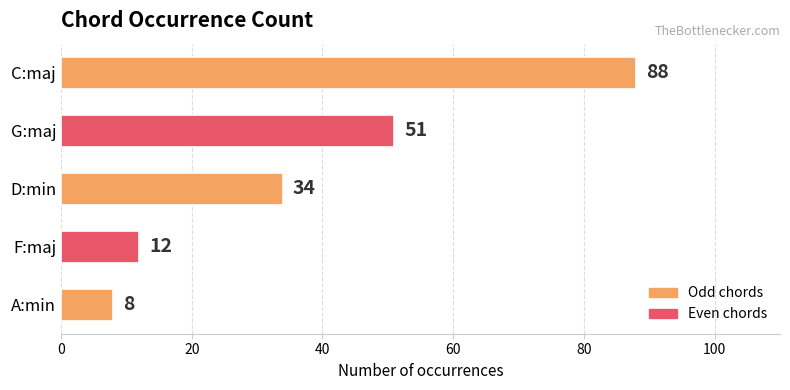

What is the difference between the maximum and minimum values?

80